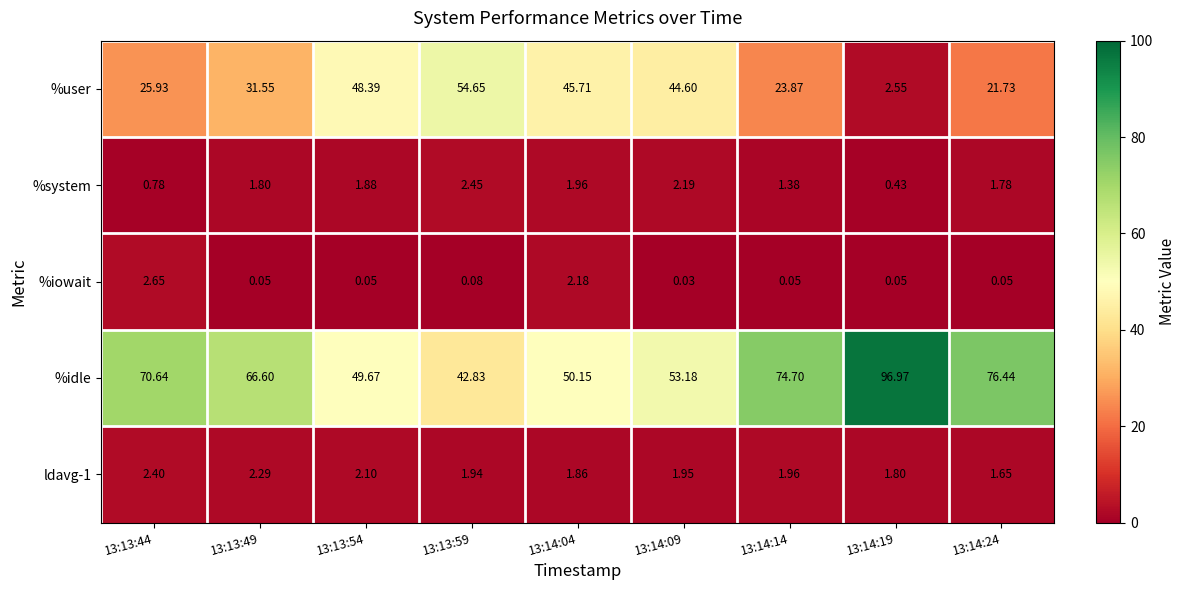

Which series has the widest spread of values?

%idle